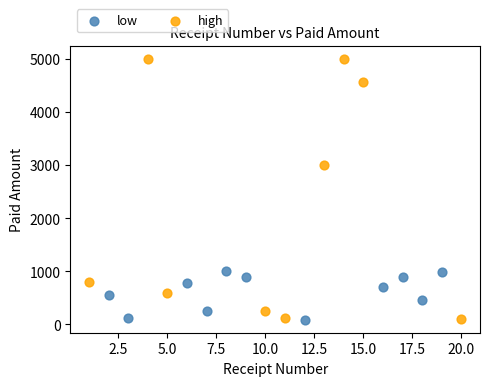

Which series has the widest spread of Y values?

high